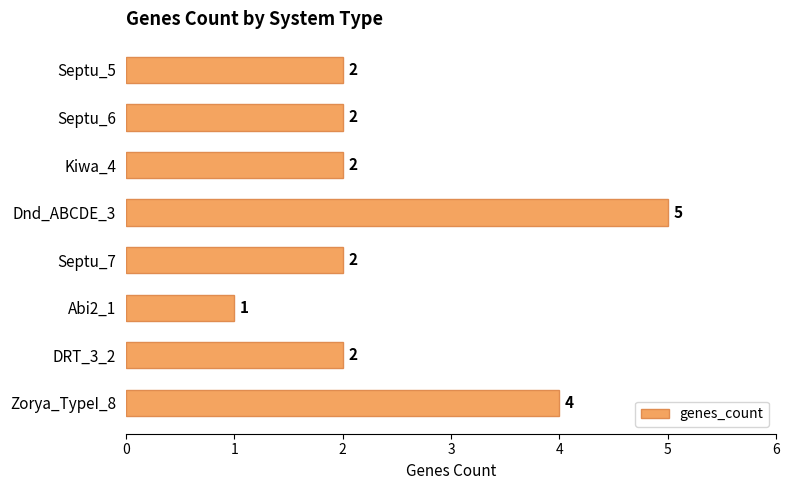

Reading bottom to top, list all the values displayed in this chart.

Zorya_TypeI_8=4	DRT_3_2=2	Abi2_1=1	Septu_7=2	Dnd_ABCDE_3=5	Kiwa_4=2	Septu_6=2	Septu_5=2